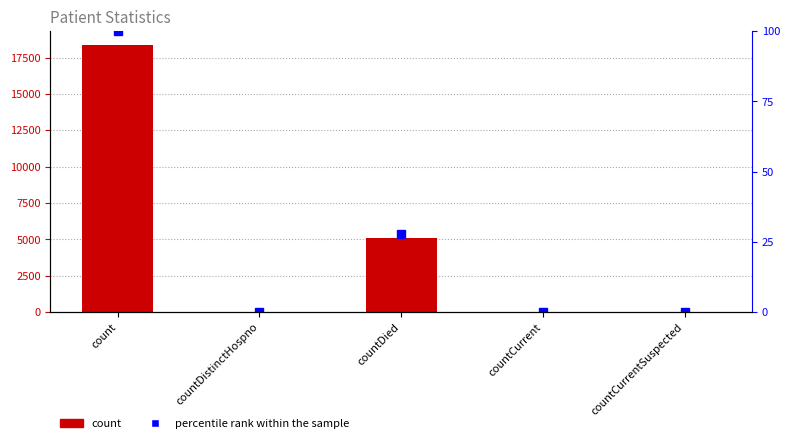

What is the difference between the count values at countDied and countCurrentSuspected?

5098.0